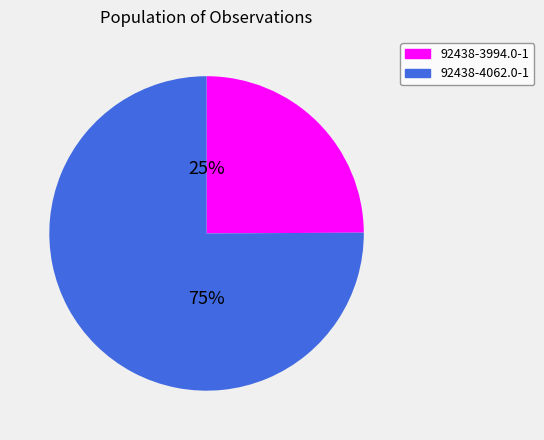

Is it true that 92438-4062.0-1 is 75% of the pie?

True